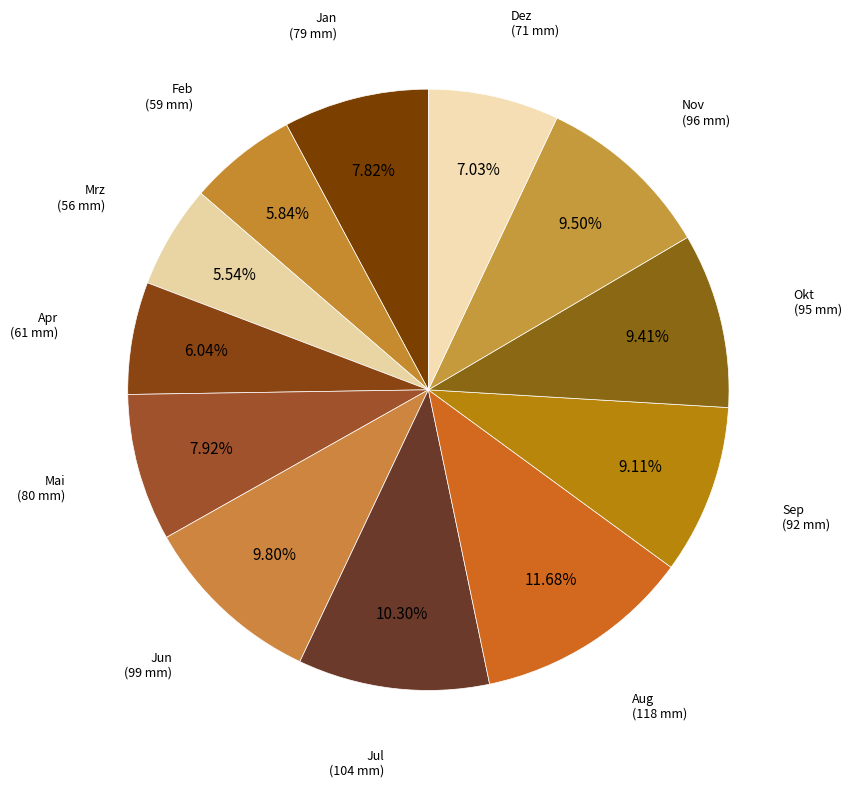

Count the number of slices in the pie.

12